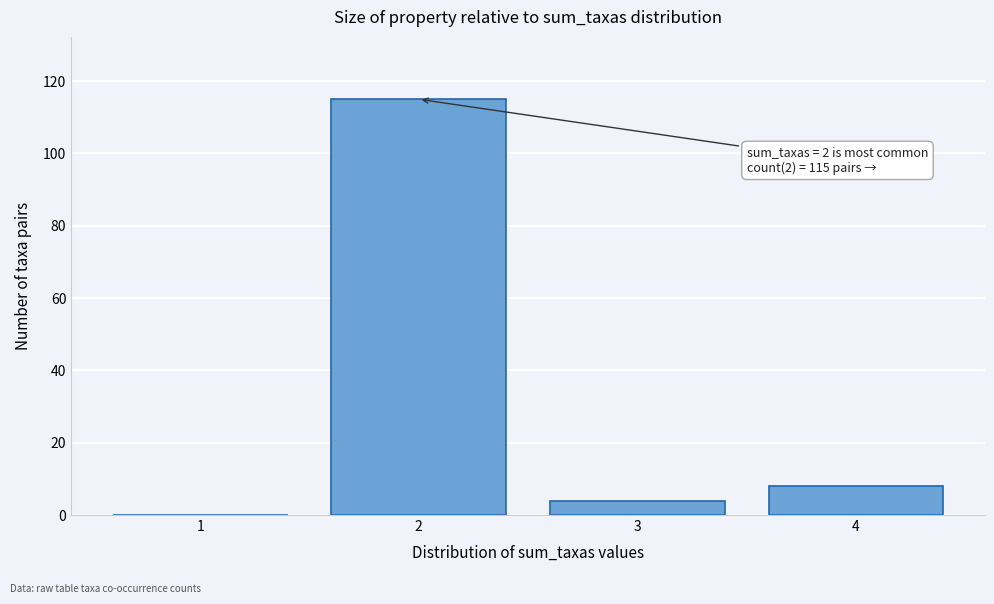

Reading left to right, list all the values displayed in this chart.

1=0	2=115	3=4	4=8